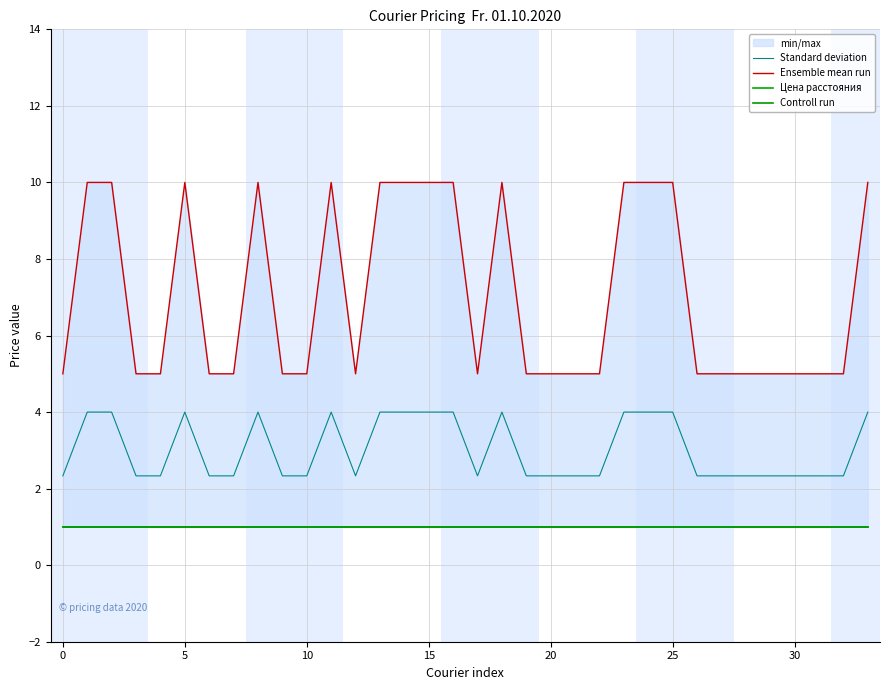

What is the average value of the Цена расстояния series?

1.0